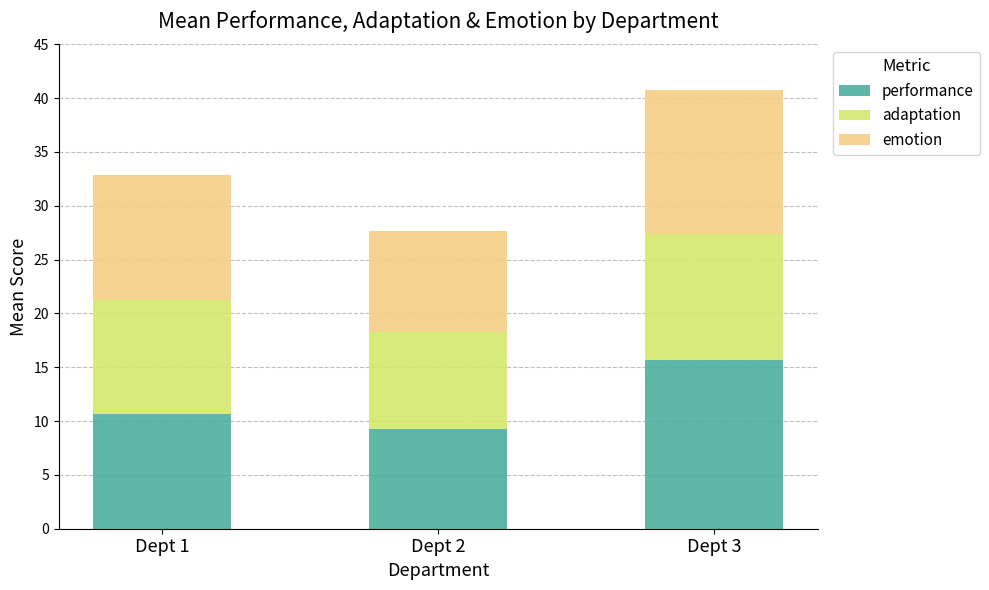

What is the sum of the performance values at Dept 2 and Dept 3?

25.0